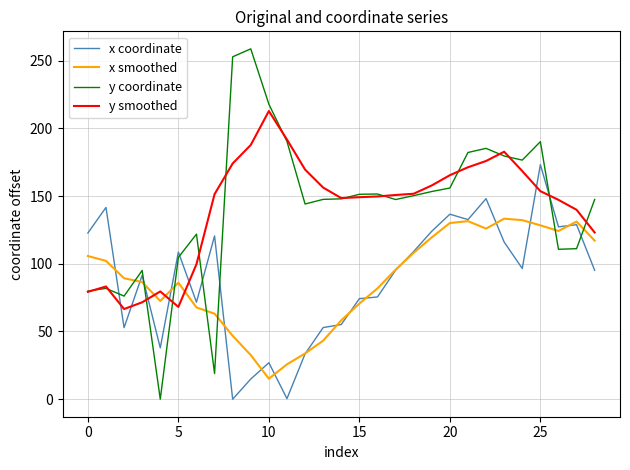

After their last crossing, which series has the higher values: x coordinate or y coordinate?

y coordinate